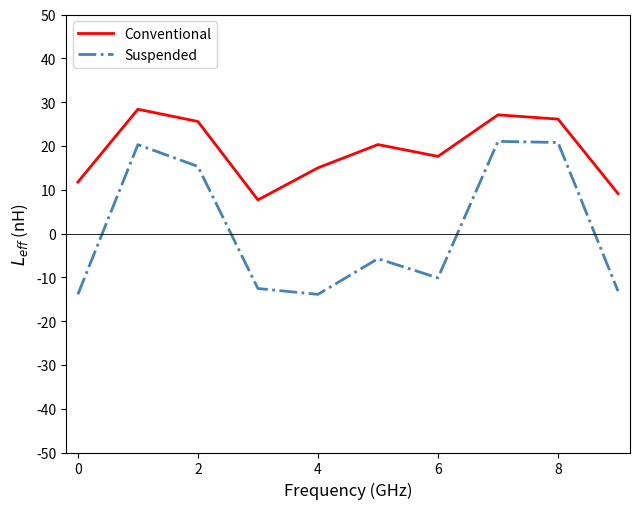

True or false: Suspended has more than 2 points higher than both neighbors.

True